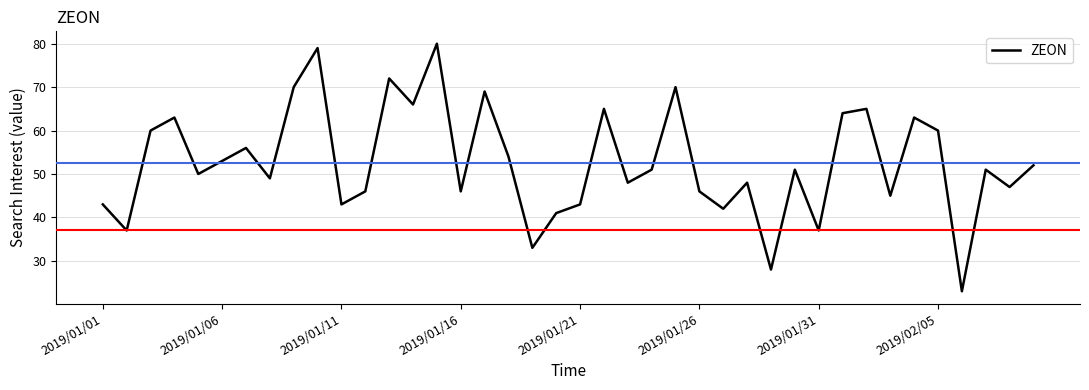

What is the smallest value displayed?

23